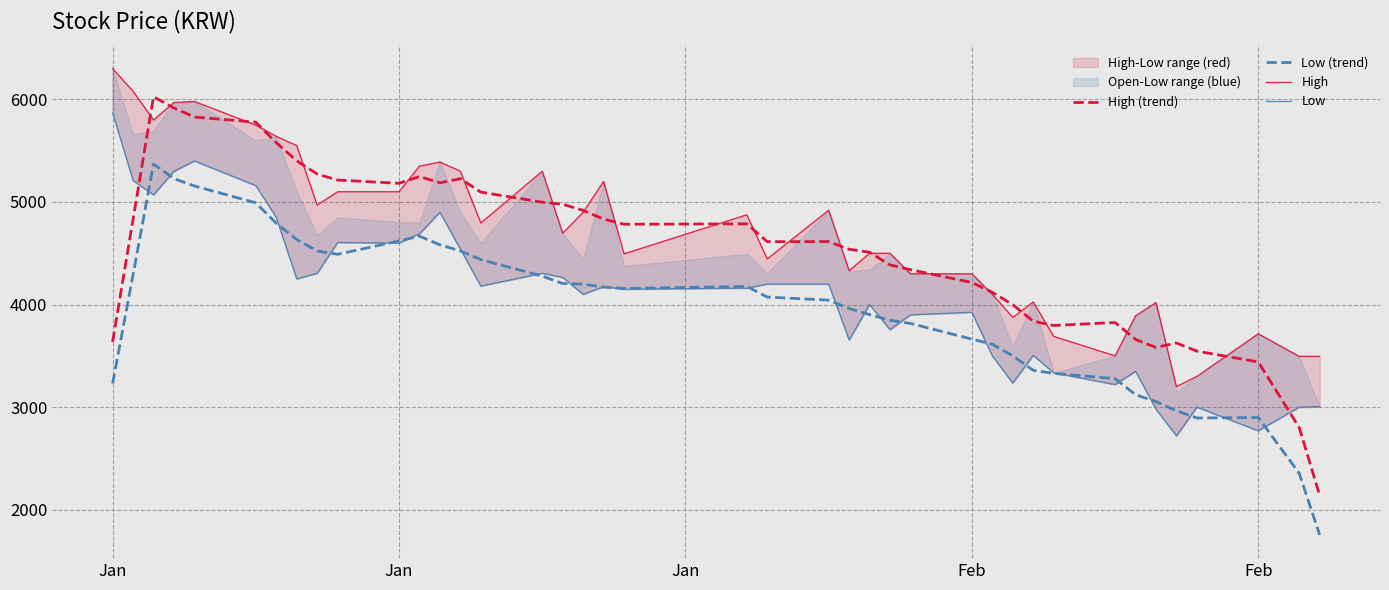

How many interior local peaks does the Low (trend) series have?

4